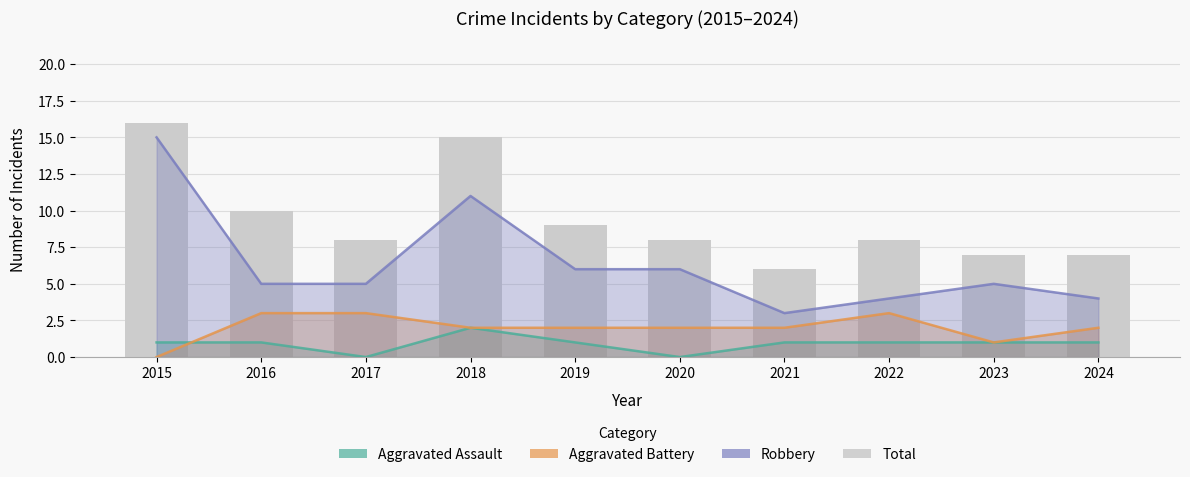

What is the sum of the values at 2017 and 2020?

16